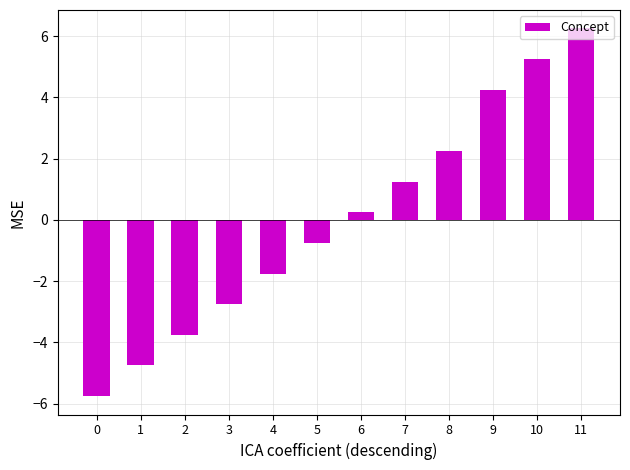

Which label corresponds to the largest value in the chart?

11